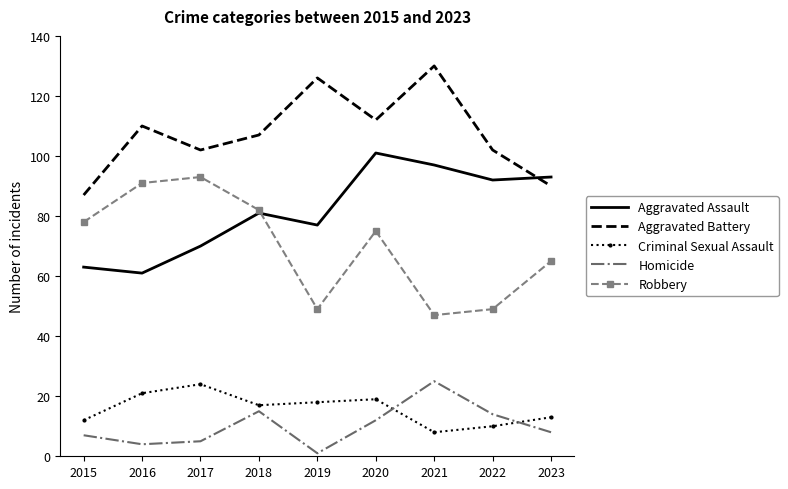

Reading left to right, list all the values displayed in this chart.

Aggravated Assault: 63	61	70	81	77	101	97	92	93
Aggravated Battery: 87	110	102	107	126	112	130	102	90
Criminal Sexual Assault: 12	21	24	17	18	19	8	10	13
Homicide: 7	4	5	15	1	12	25	14	8
Robbery: 78	91	93	82	49	75	47	49	65